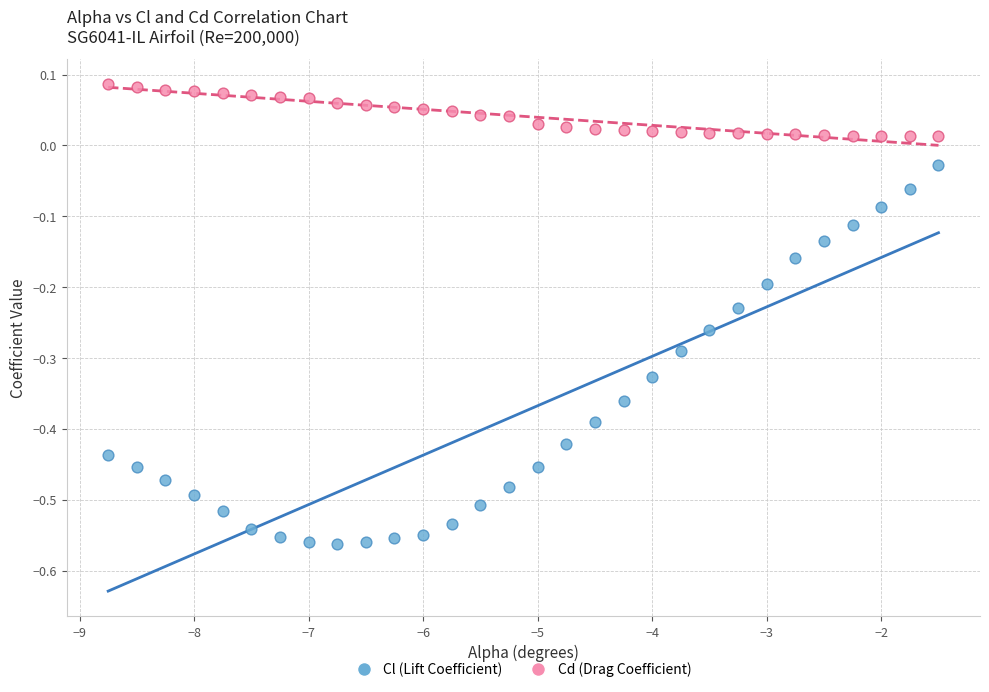

Which series reaches the minimum Y coordinate?

Cl (Lift Coefficient)